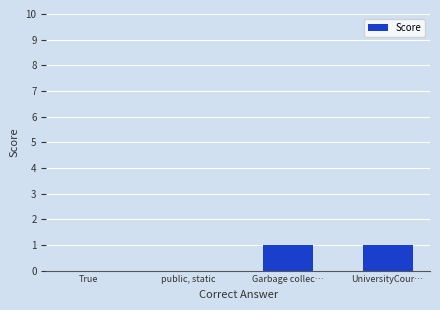

Reading left to right, transcribe all the data shown in this chart.

0	0	1	1